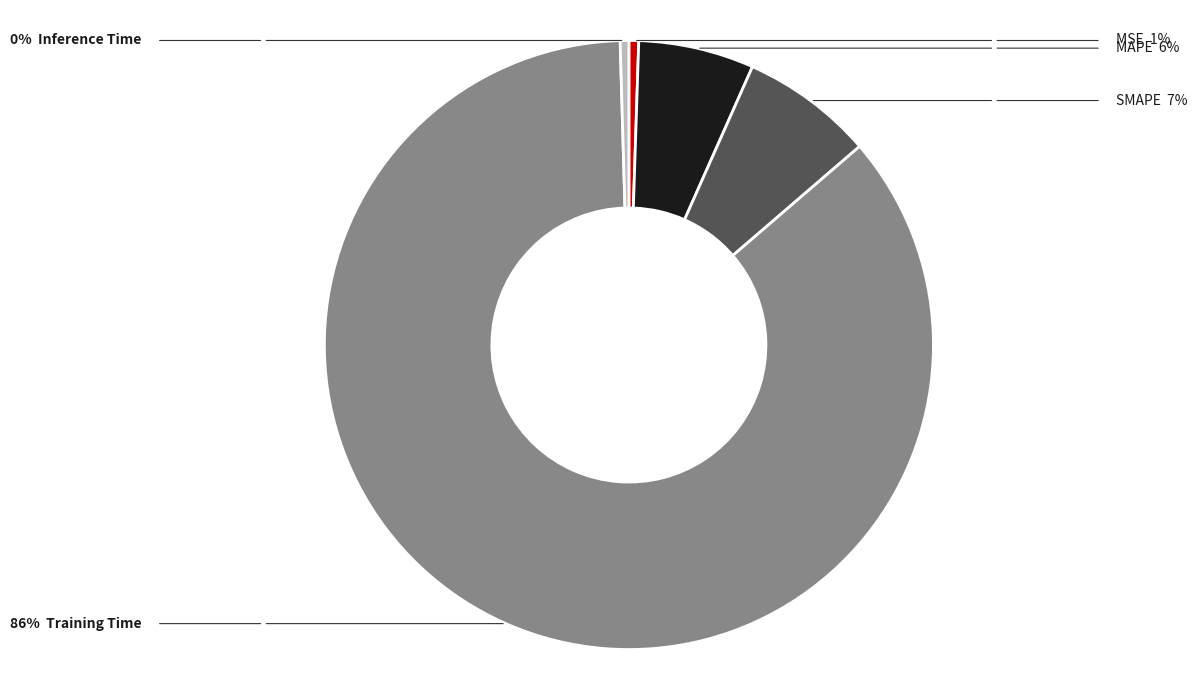

Is there any slice that represents more than half of the pie?

Yes